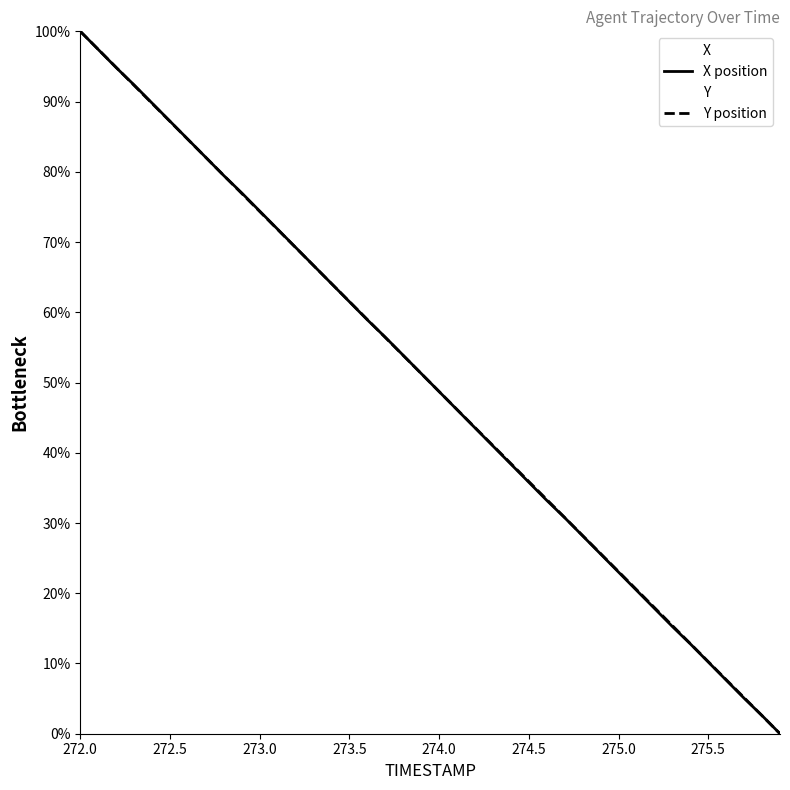

At which category is the sum across all series the highest?

272.0